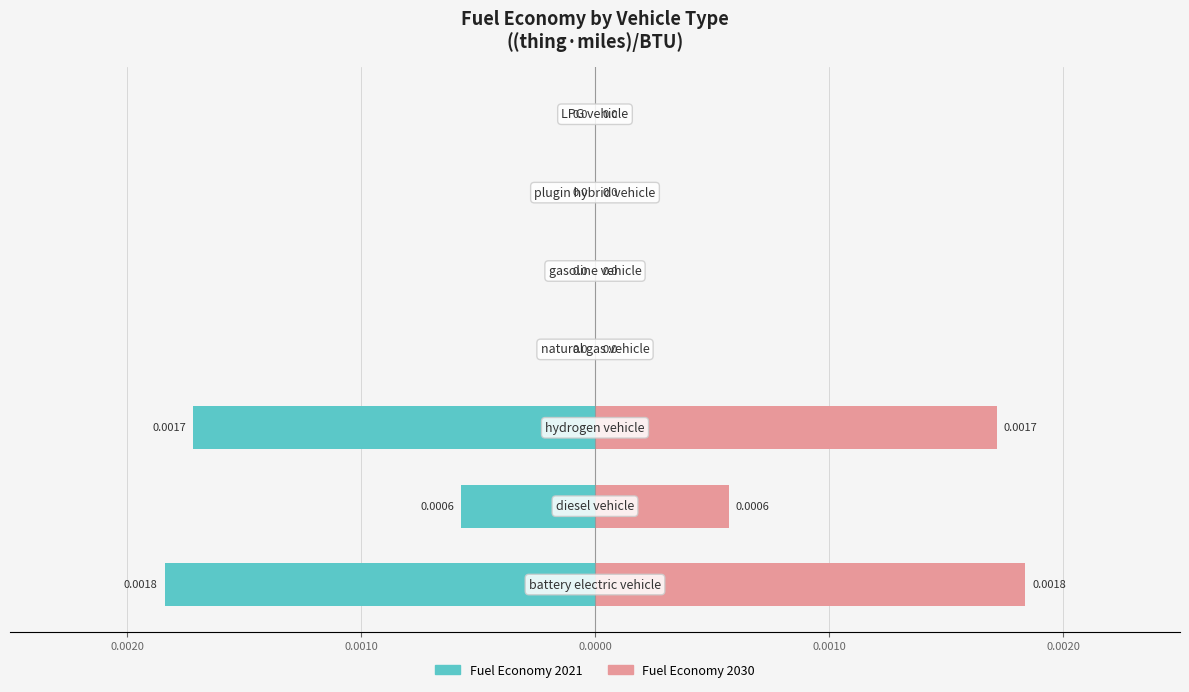

True or false: Fuel Economy 2021 has a value of 0.0 at 0.0010.

True